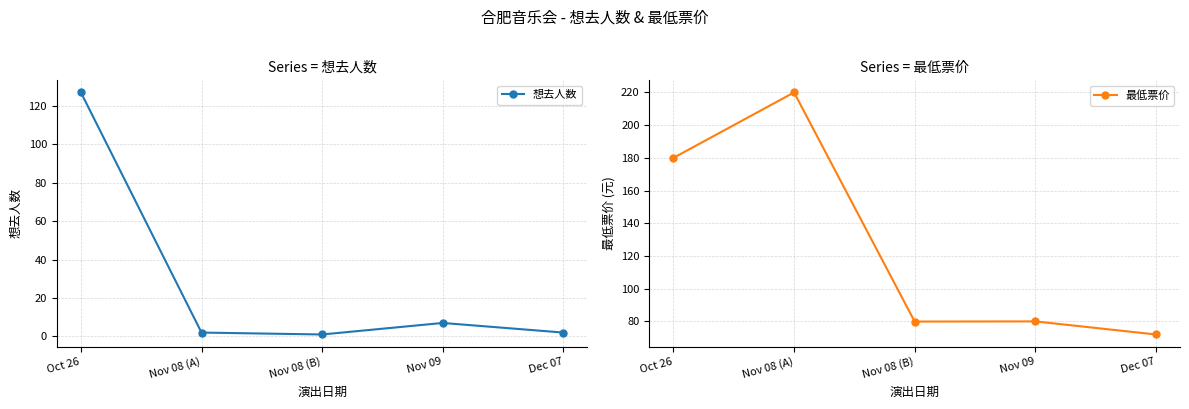

At how many categories does at least one series exceed 207?

1